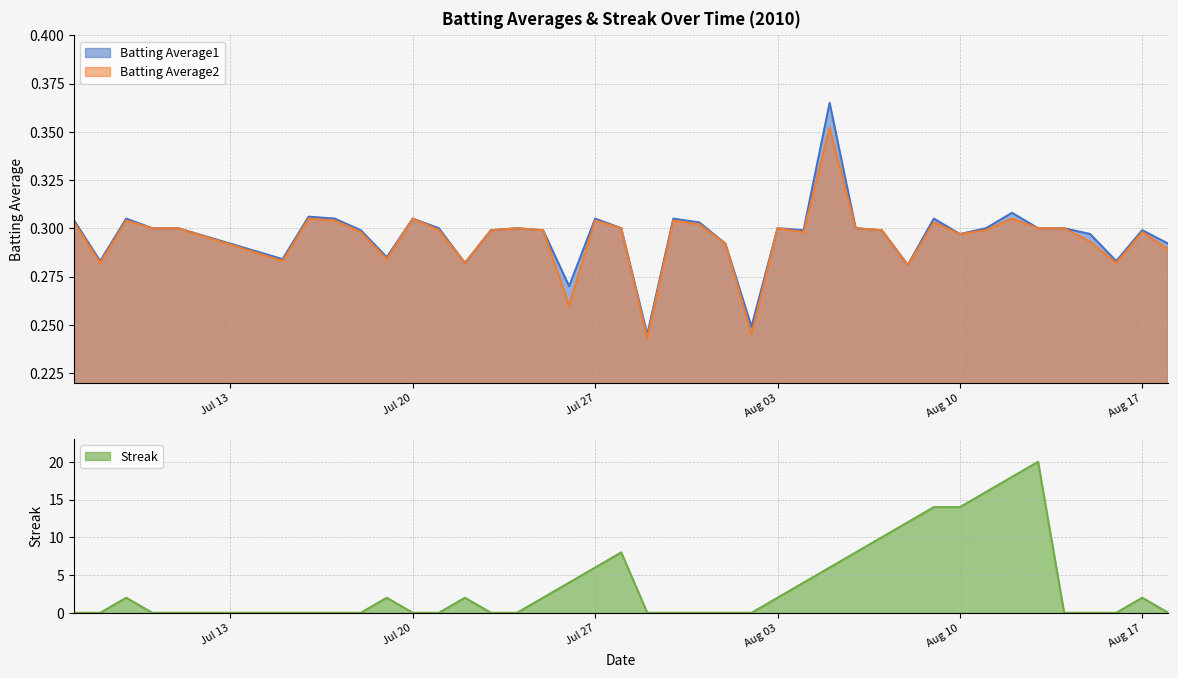

The Streak series shows 2.6 at Jul 27. True or false?

False